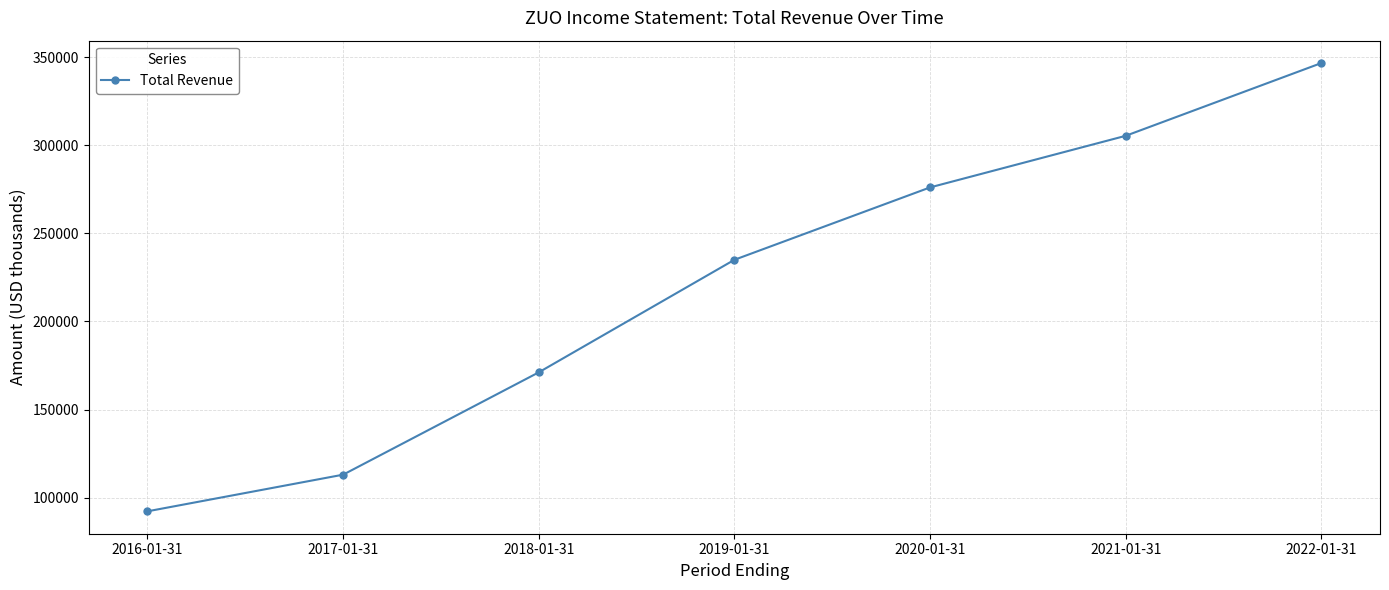

What is the difference between the second highest and minimum values?

213200